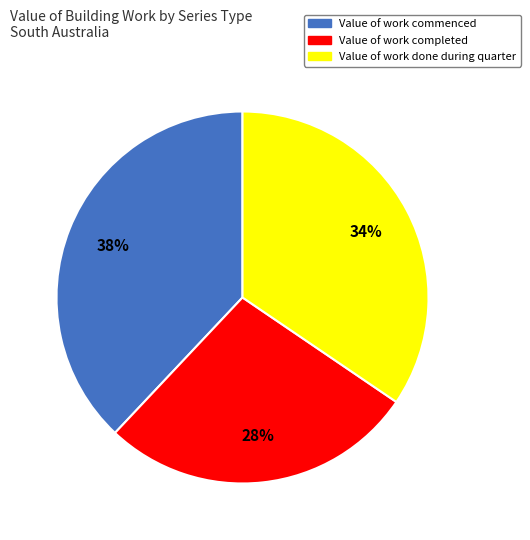

To the nearest percent, what percentage of the pie is Value of work completed?

28%